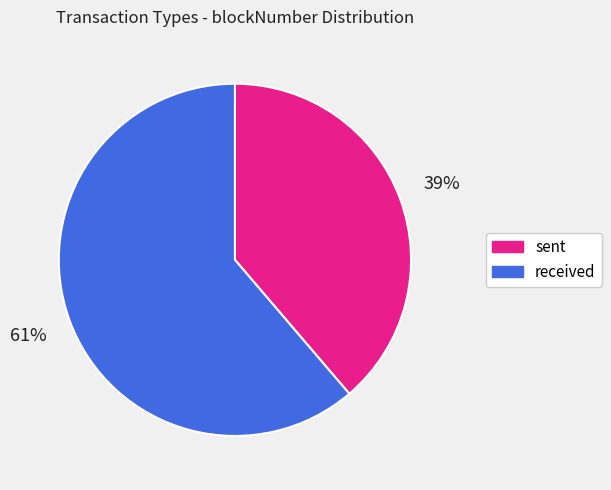

What is the majority slice?

received